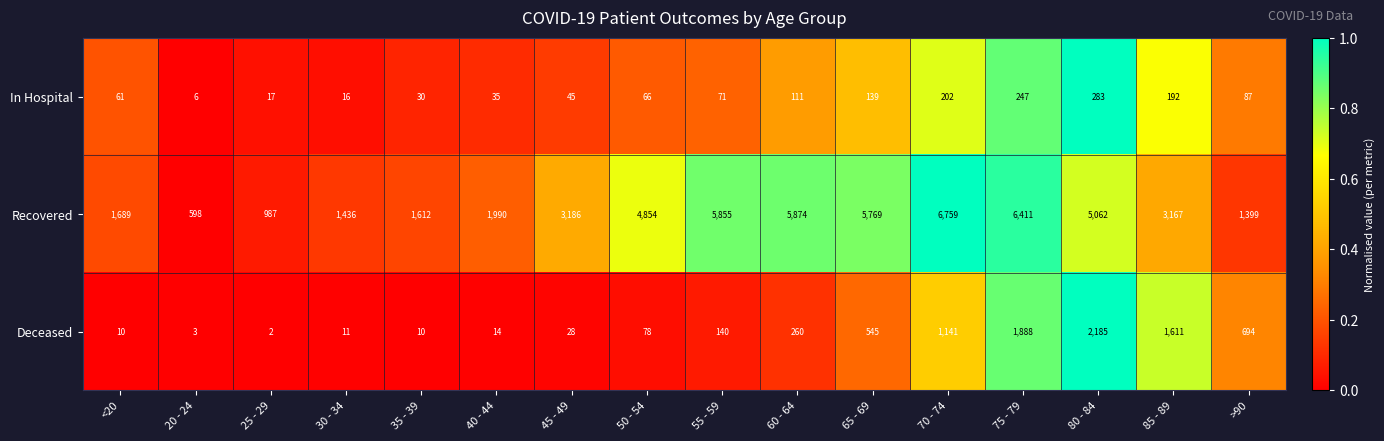

Between 55 - 59 and 75 - 79, which series saw the biggest shift?

Deceased